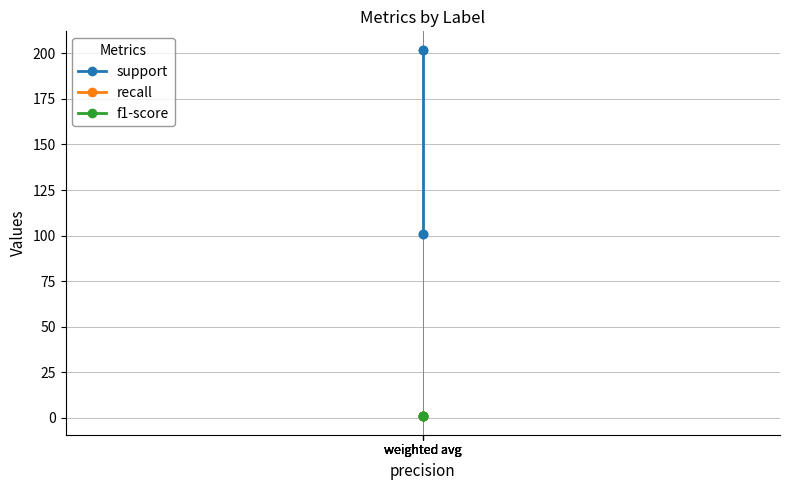

Reading left to right, transcribe all the data shown in this chart.

support: weighted avg=101.0	weighted avg=101.0	weighted avg=202.0	weighted avg=202.0
recall: weighted avg=0.9	weighted avg=0.9	weighted avg=0.9	weighted avg=0.9
f1-score: weighted avg=0.9	weighted avg=0.9	weighted avg=0.9	weighted avg=0.9